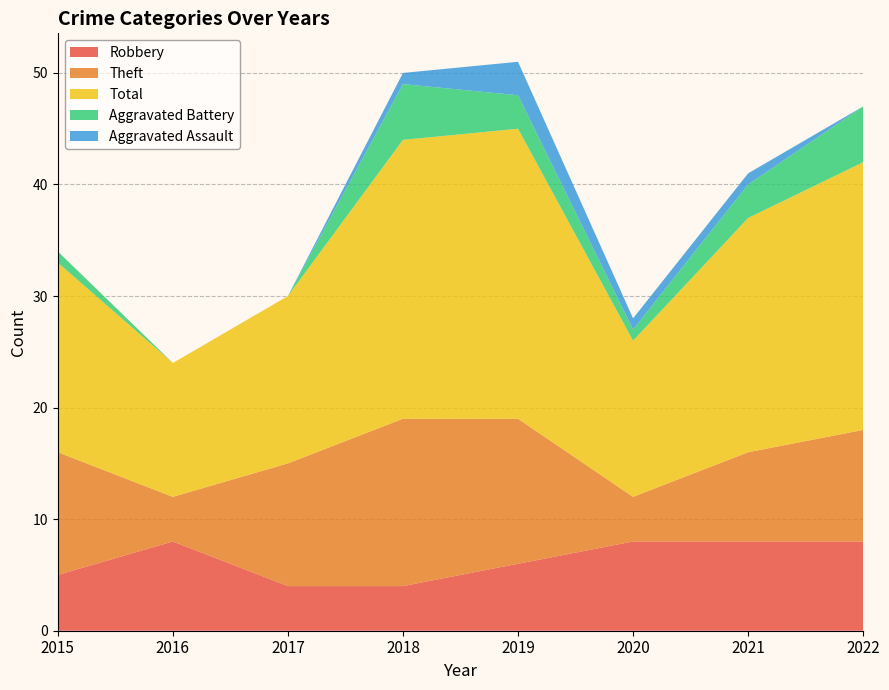

Reading left to right, list all the values displayed in this chart.

Robbery: 2015=5	2016=8	2017=4	2018=4	2019=6	2020=8	2021=8	2022=8
Theft: 2015=11	2016=4	2017=11	2018=15	2019=13	2020=4	2021=8	2022=10
Total: 2015=17	2016=12	2017=15	2018=25	2019=26	2020=14	2021=21	2022=24
Aggravated Battery: 2015=1	2016=0	2017=0	2018=5	2019=3	2020=1	2021=3	2022=5
Aggravated Assault: 2015=0	2016=0	2017=0	2018=1	2019=3	2020=1	2021=1	2022=0